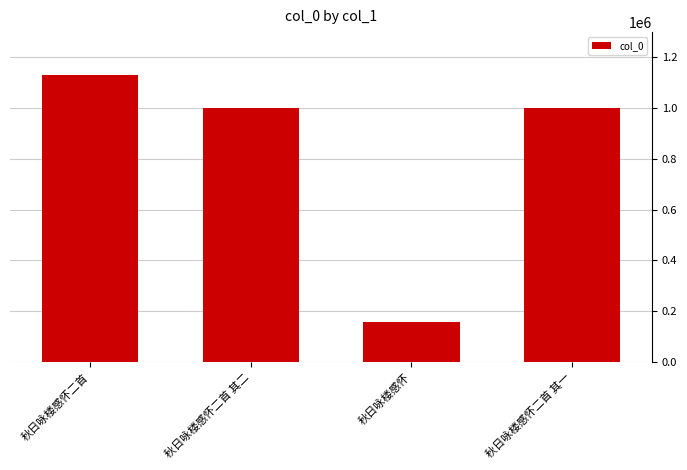

What is the sum of all values?

3285570